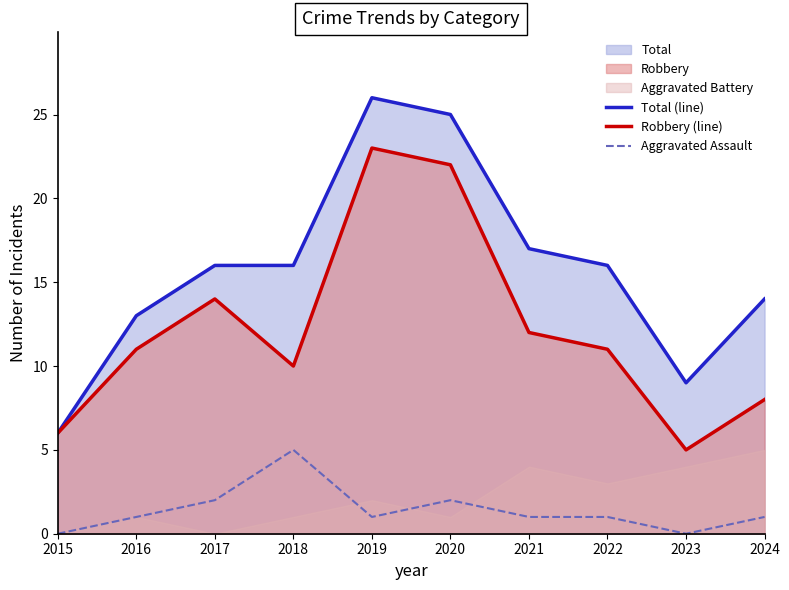

At which category does the chart reach its minimum across all series?

2015